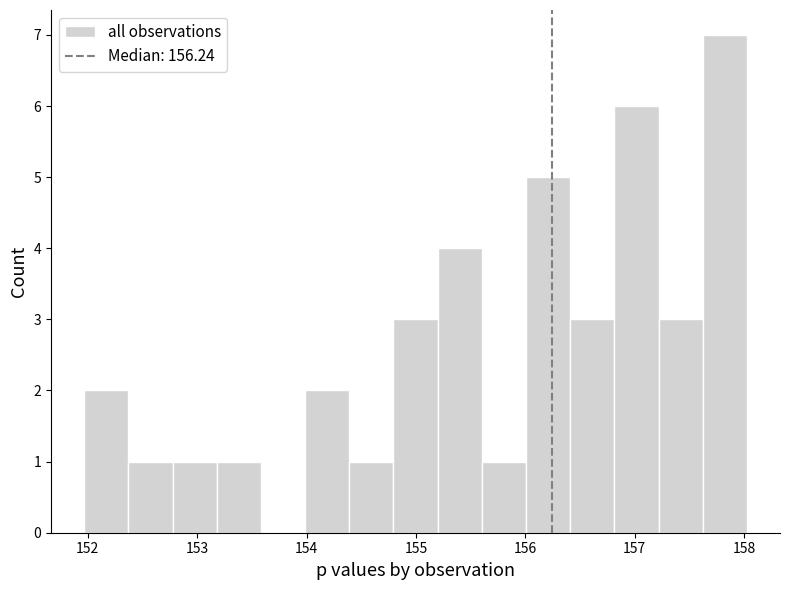

Reading left to right, transcribe this chart: for each bar, give the range it covers on the x-axis and its height. Neither the bar edges nor the heights are printed on the chart, so give them approximately, as read against the axes.

152.0 to 152.4: 2
152.4 to 152.8: 1
152.8 to 153.2: 1
153.2 to 153.6: 1
153.6 to 154.0: 0
154.0 to 154.4: 2
154.4 to 154.8: 1
154.8 to 155.2: 3
155.2 to 155.6: 4
155.6 to 156.0: 1
156.0 to 156.4: 5
156.4 to 156.8: 3
156.8 to 157.2: 6
157.2 to 157.6: 3
157.6 to 158.0: 7